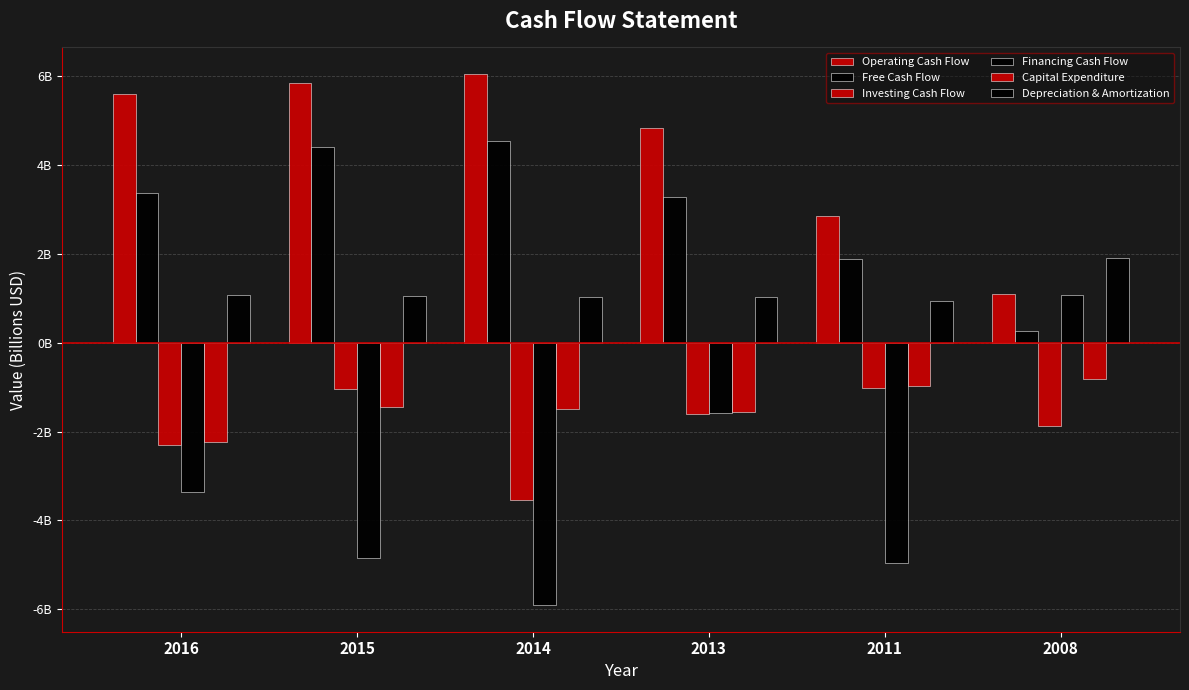

What is the value of the Free Cash Flow bar at the 1st from the left?

3.4